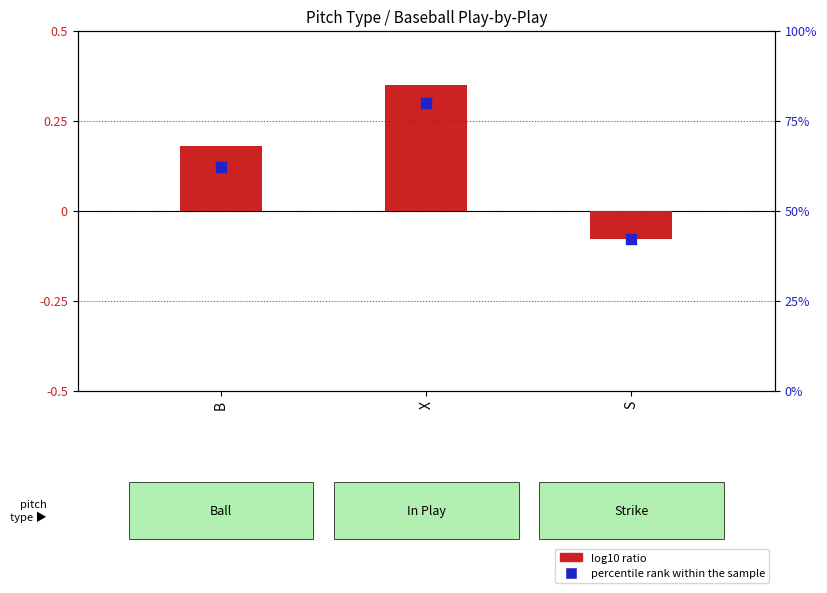

Which series contains the lowest Y value?

log10 ratio